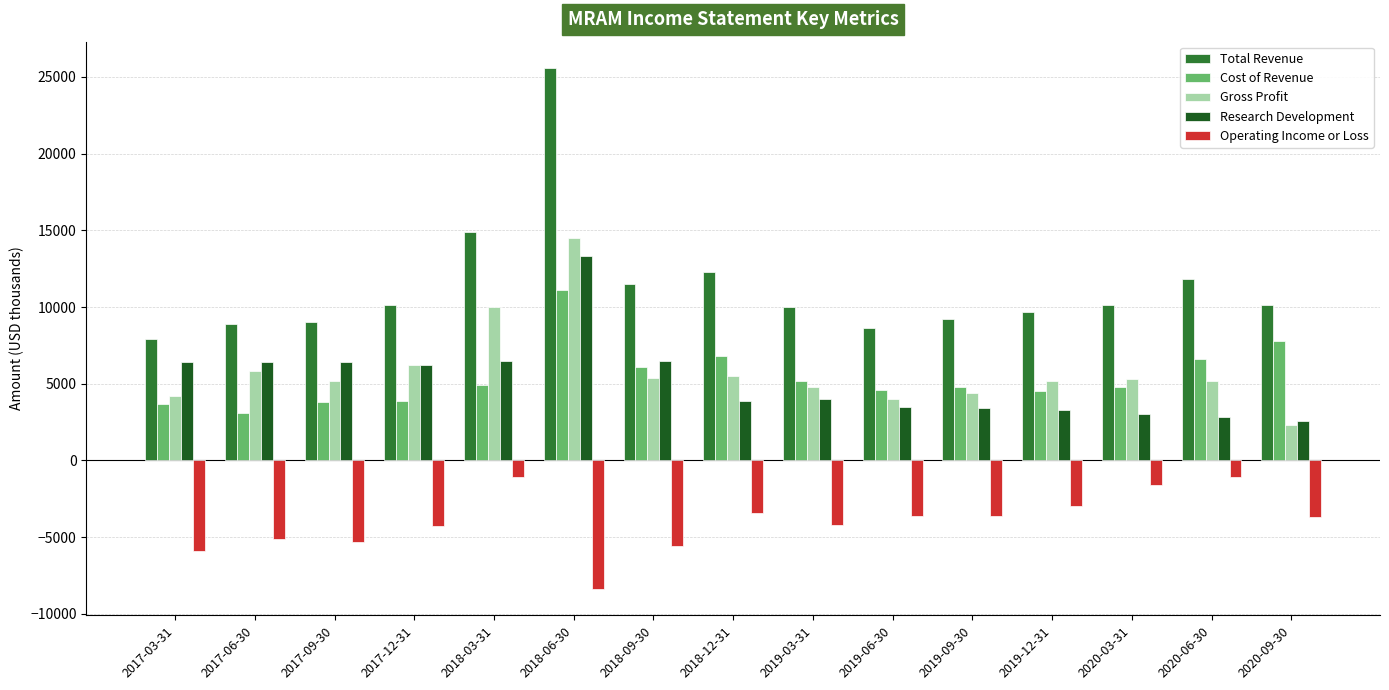

Which category has the lowest value in the Total Revenue series?

2017-03-31